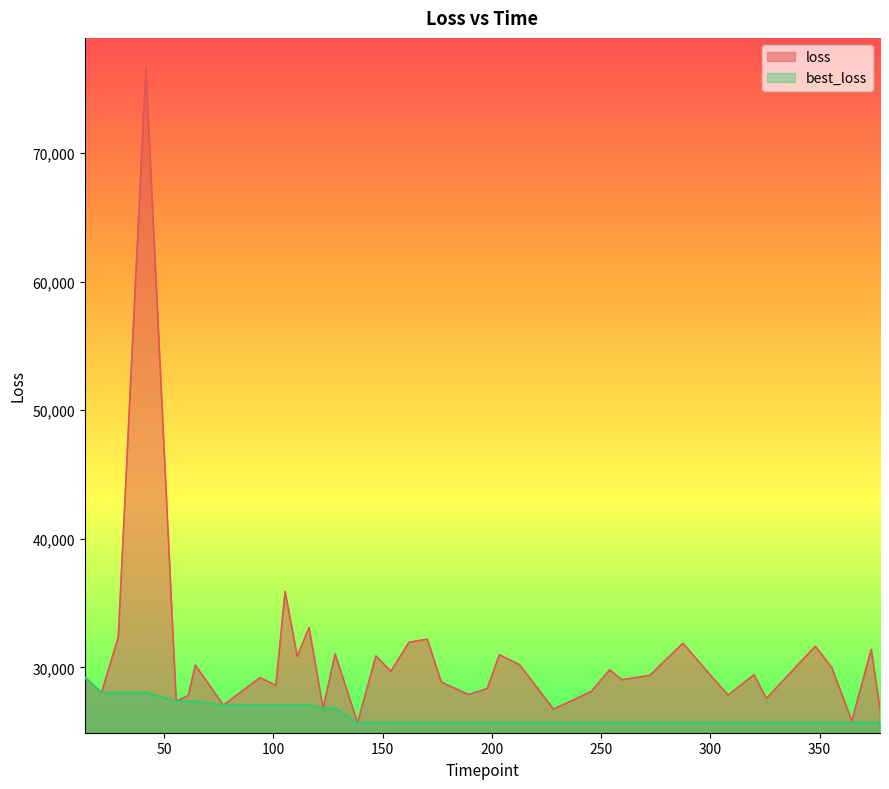

What is the smallest value displayed?

25693.2